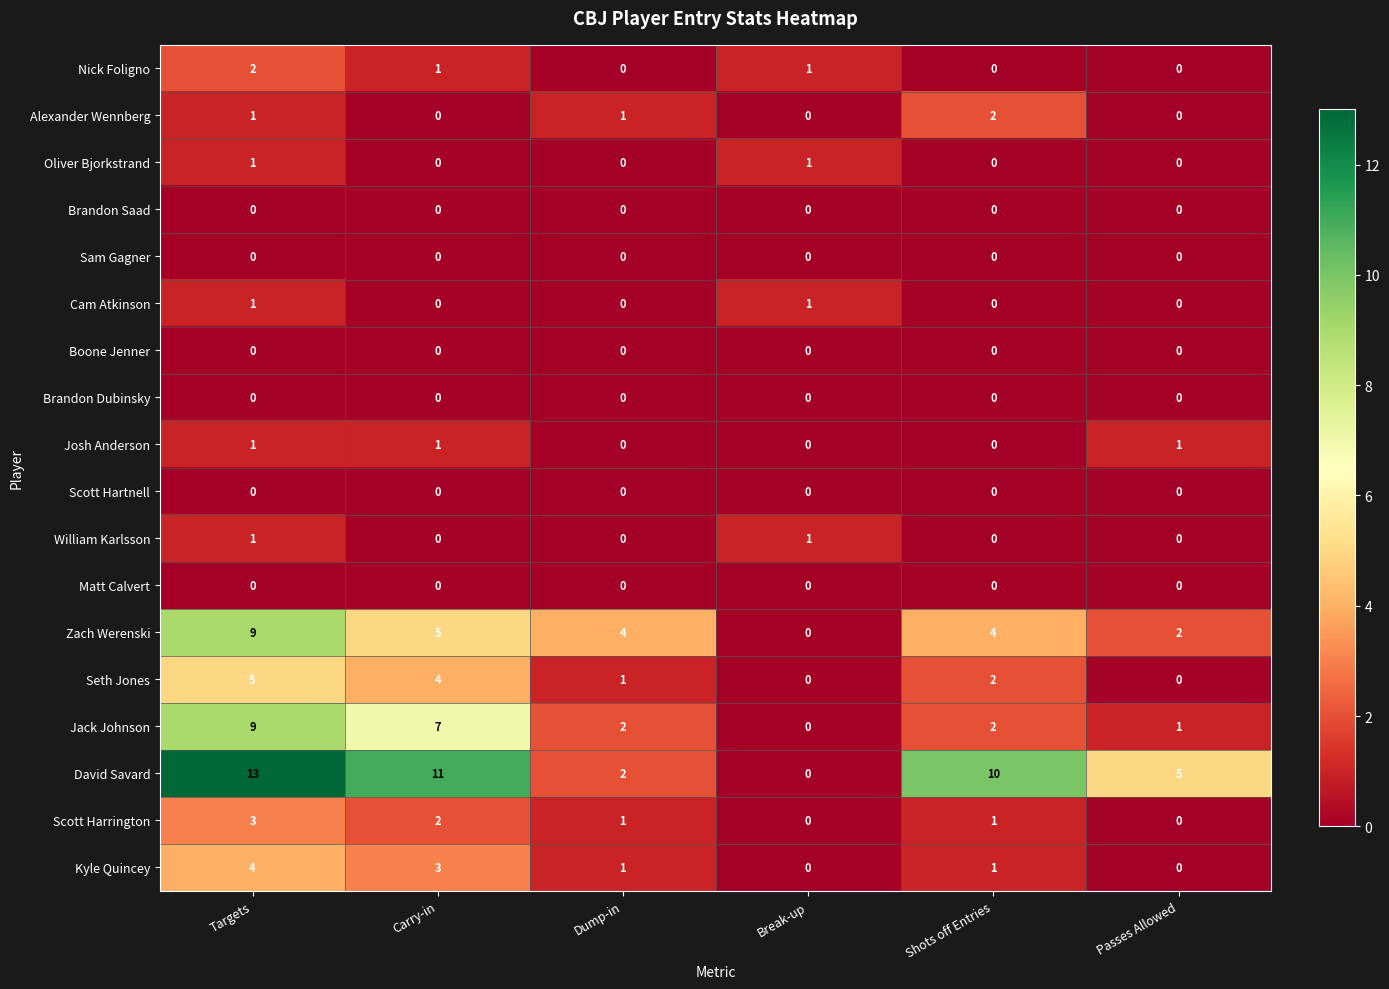

Which series has the largest total across all categories?

David Savard